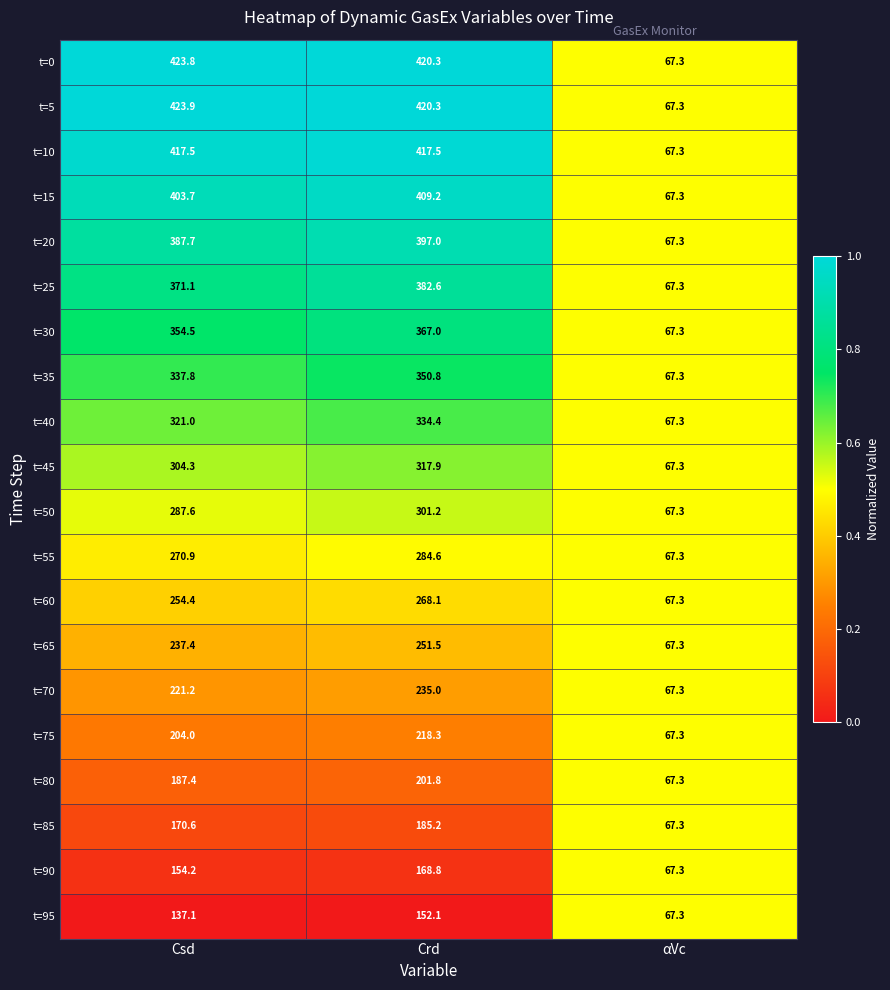

What is the greatest value displayed?

423.9